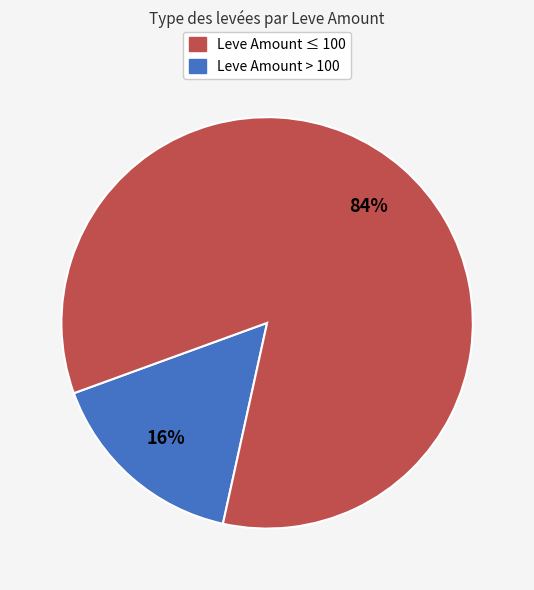

To the nearest percent, what is the difference between the largest and smallest slice percentages?

68%